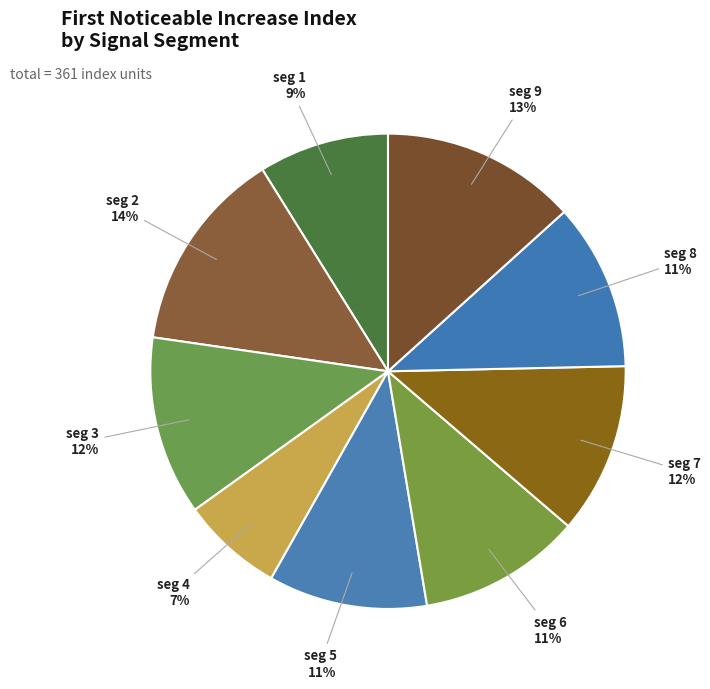

What is the largest slice in the pie chart?

signal segment 2